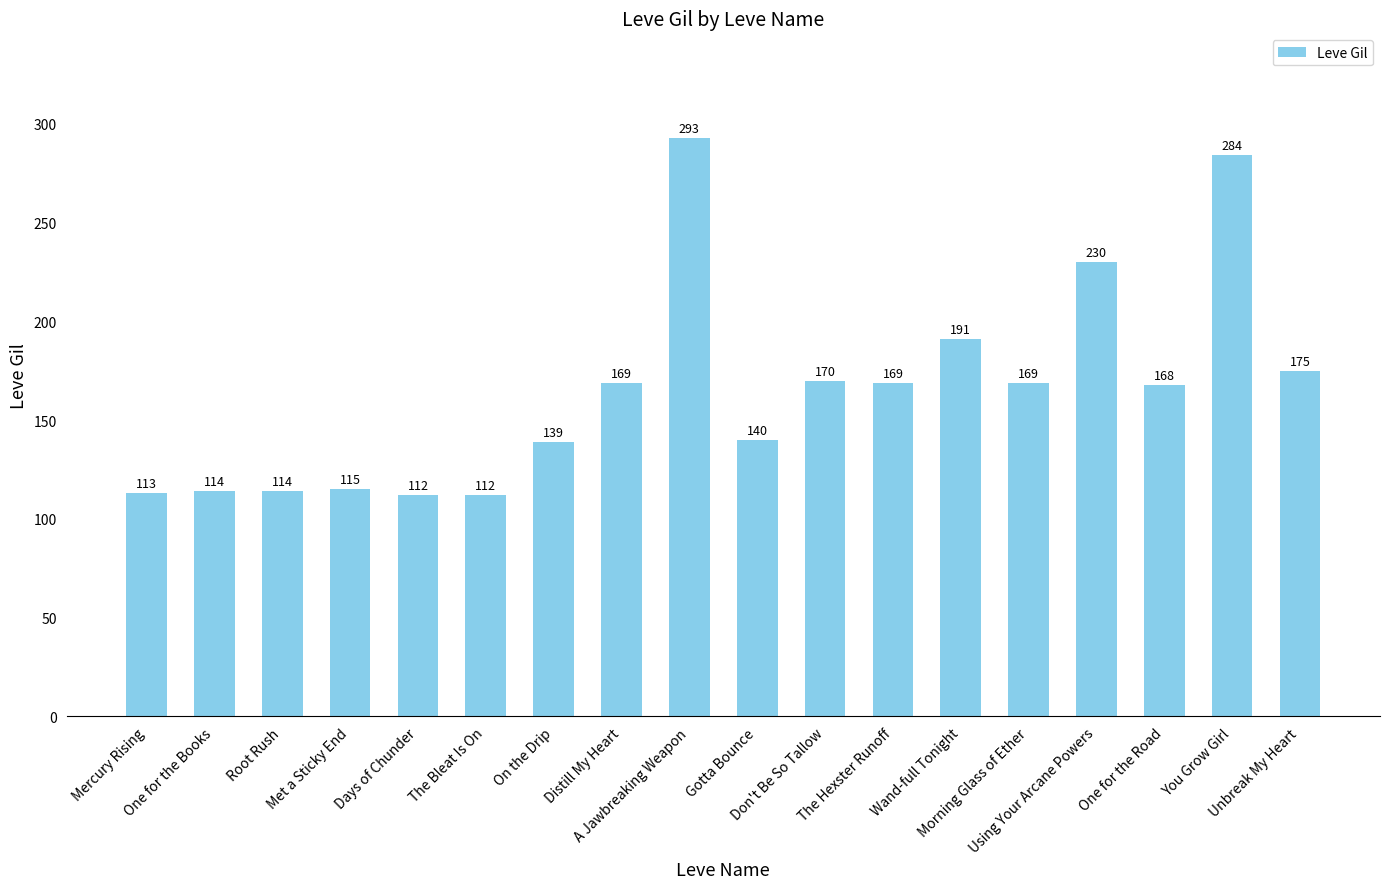

How many bars are there in total?

18